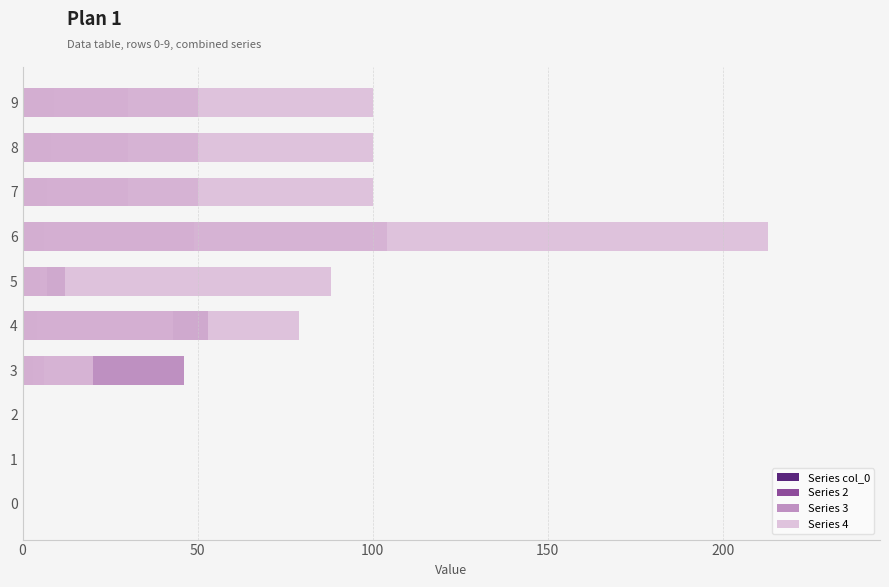

What is the highest value of the Series 3 series?

104